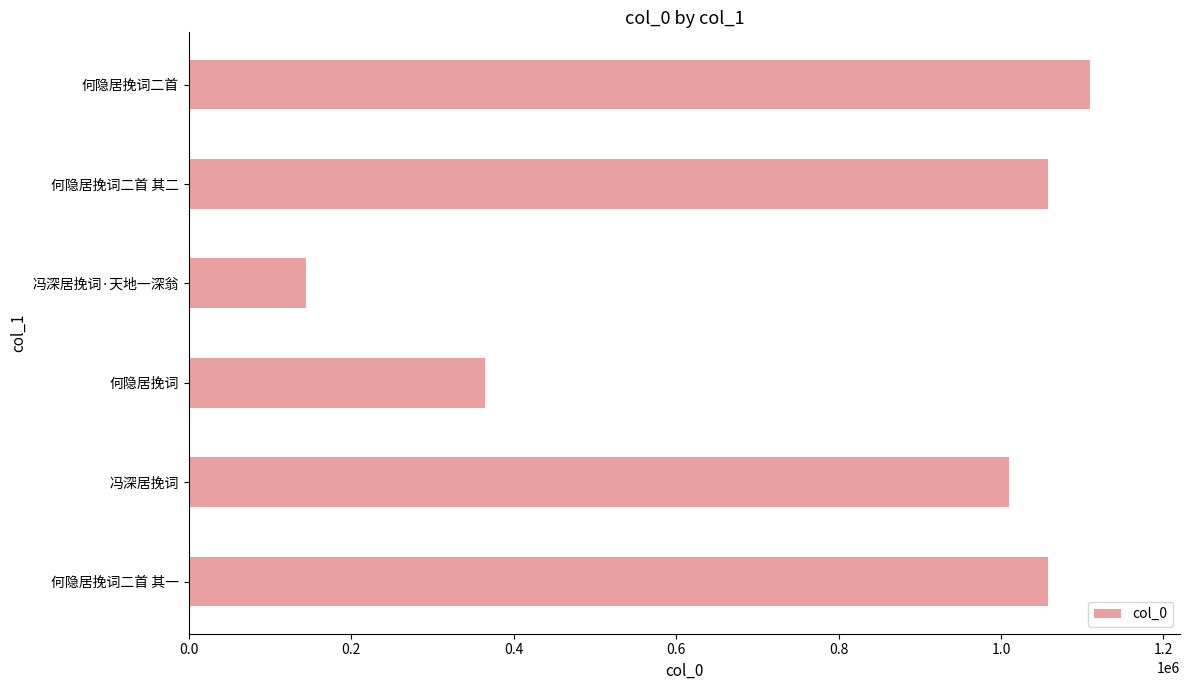

True or false: the data shows 130670 at 何隐居挽词.

False